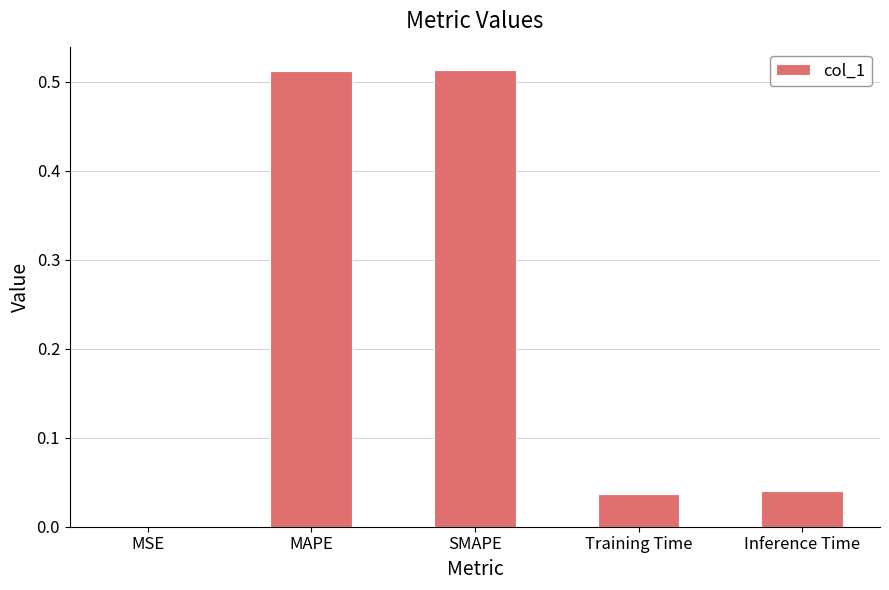

The chart shows a value of 0.0 at MSE. True or false?

True